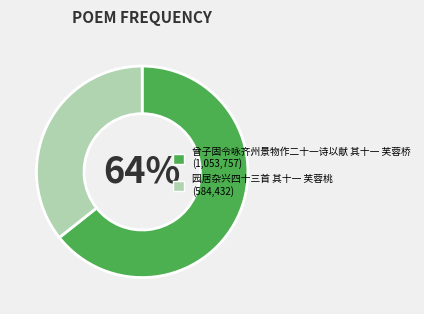

How many slices are in this pie chart?

2